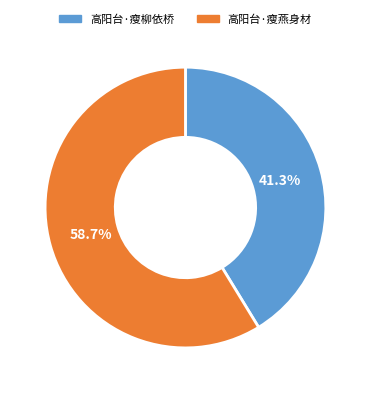

Is it true that 高阳台·瘦柳依桥 is 26% of the pie?

False